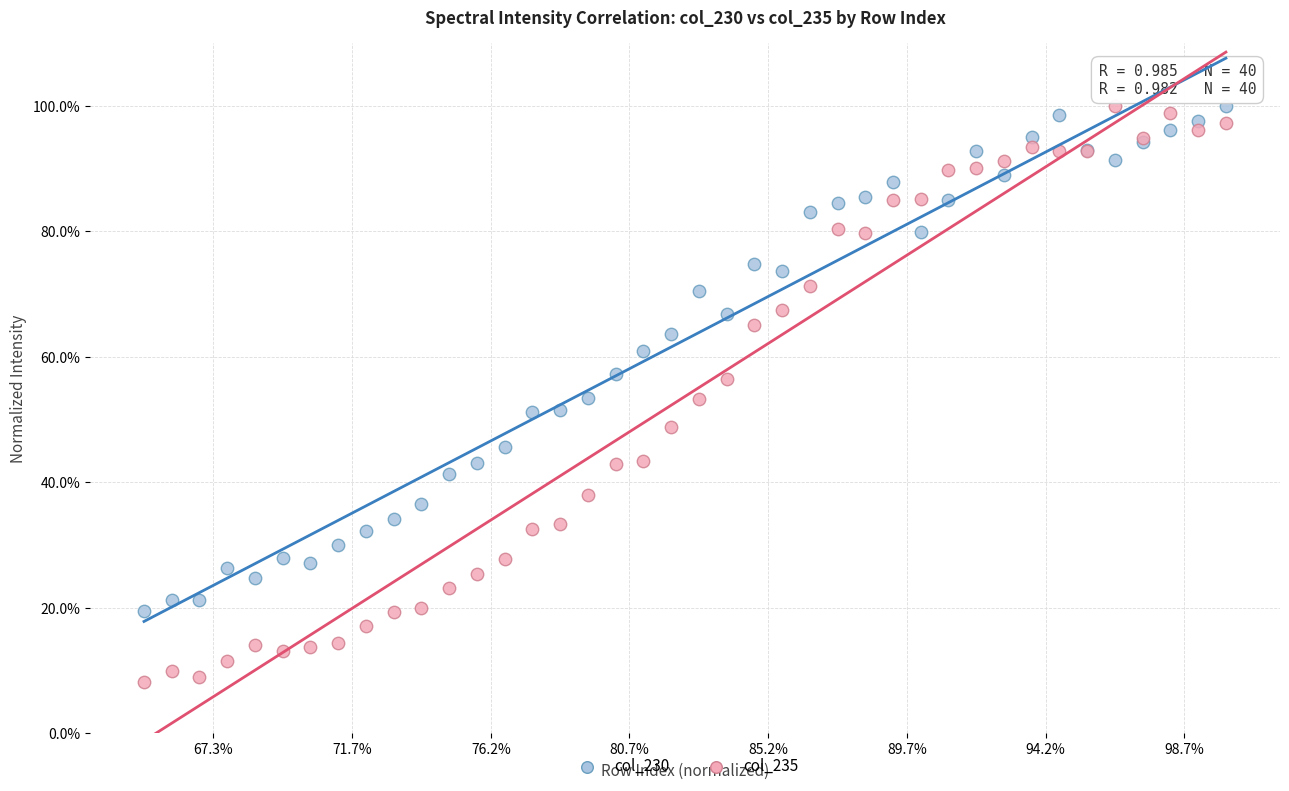

Which series contains the lowest Y value?

col_235